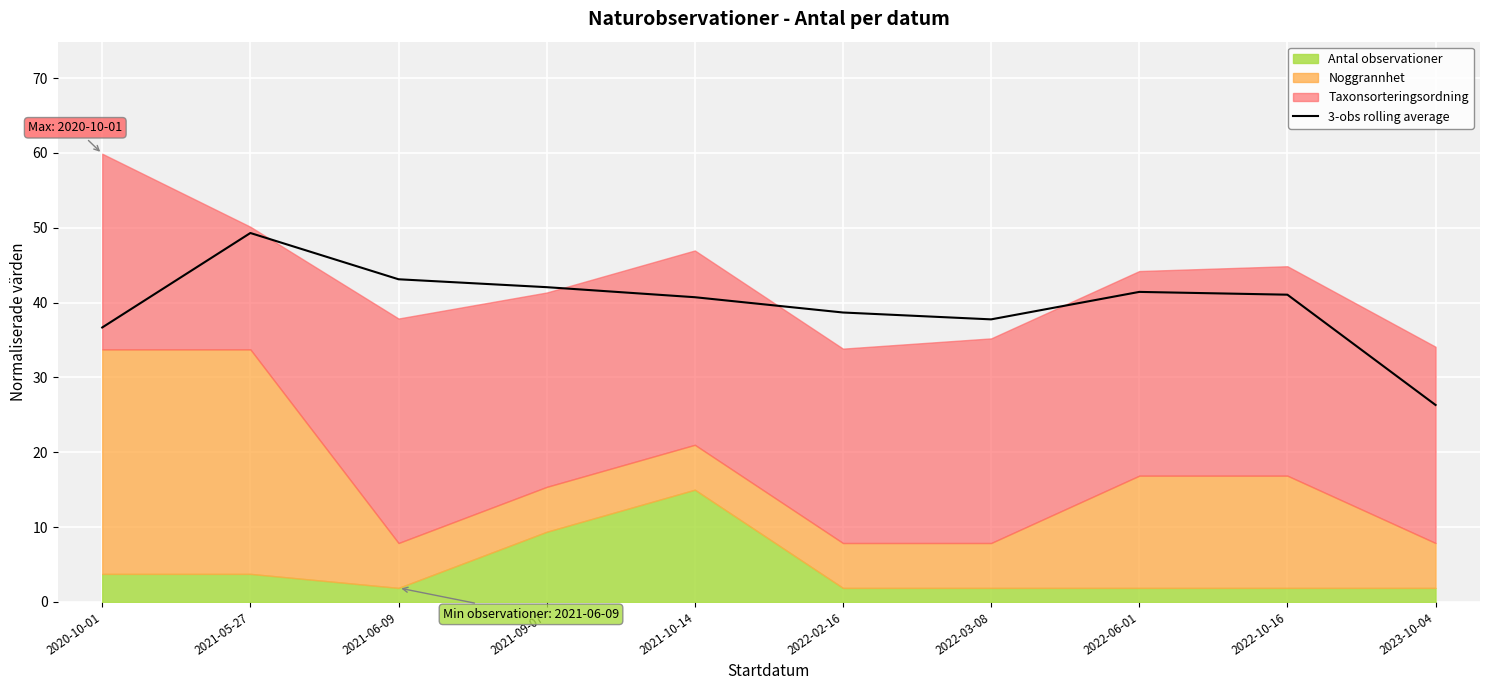

The value at 2020-10-01 is 15.3. True or false?

False